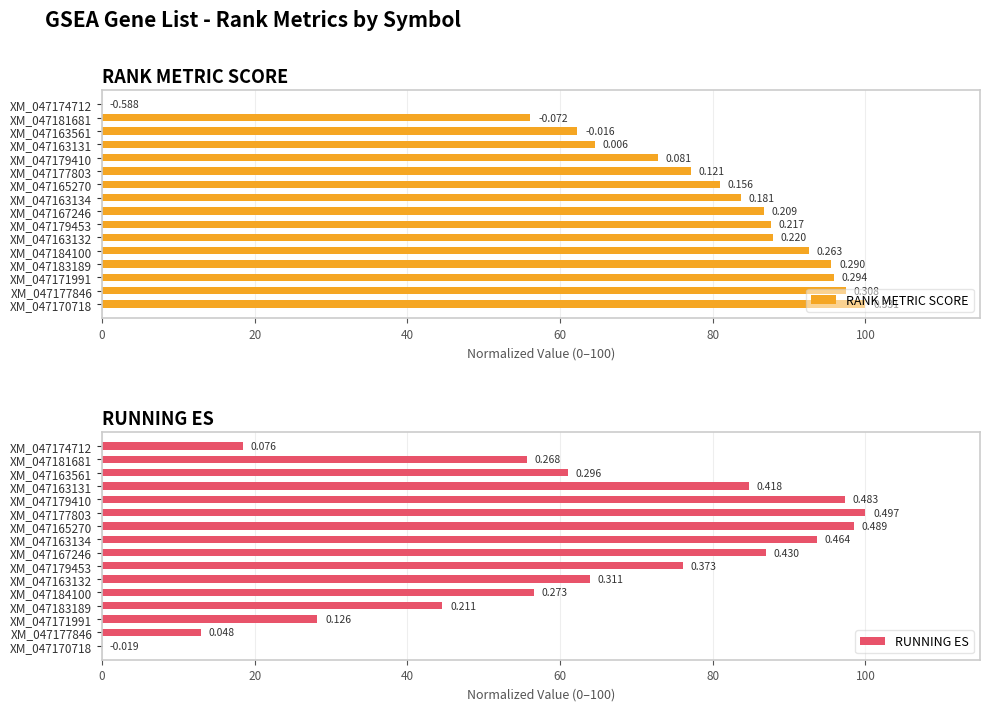

What are all the series names shown in the legend?

RANK METRIC SCORE, RUNNING ES